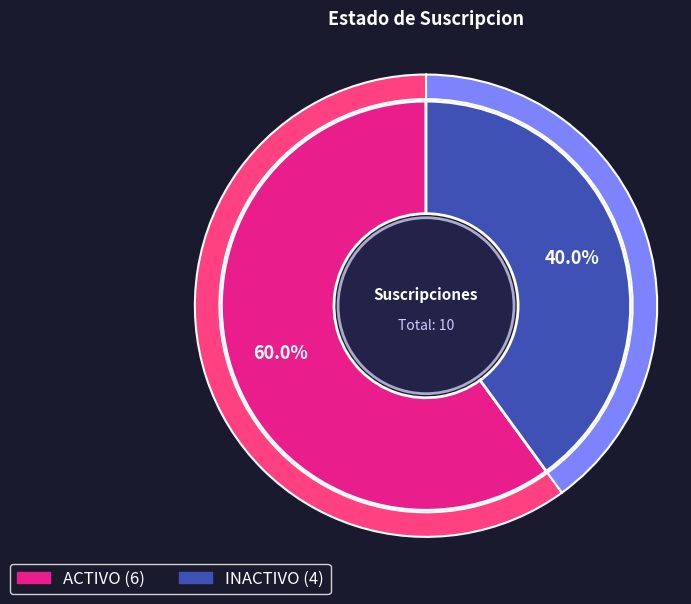

Which slice is the smallest?

INACTIVO